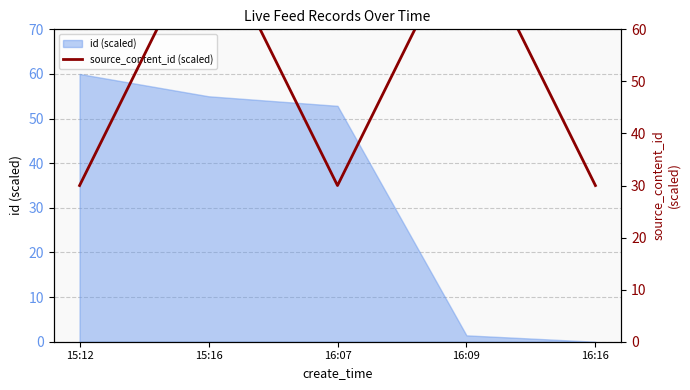

Reading left to right, list all the values displayed in this chart.

30.0	80.0	30.0	80.0	30.0